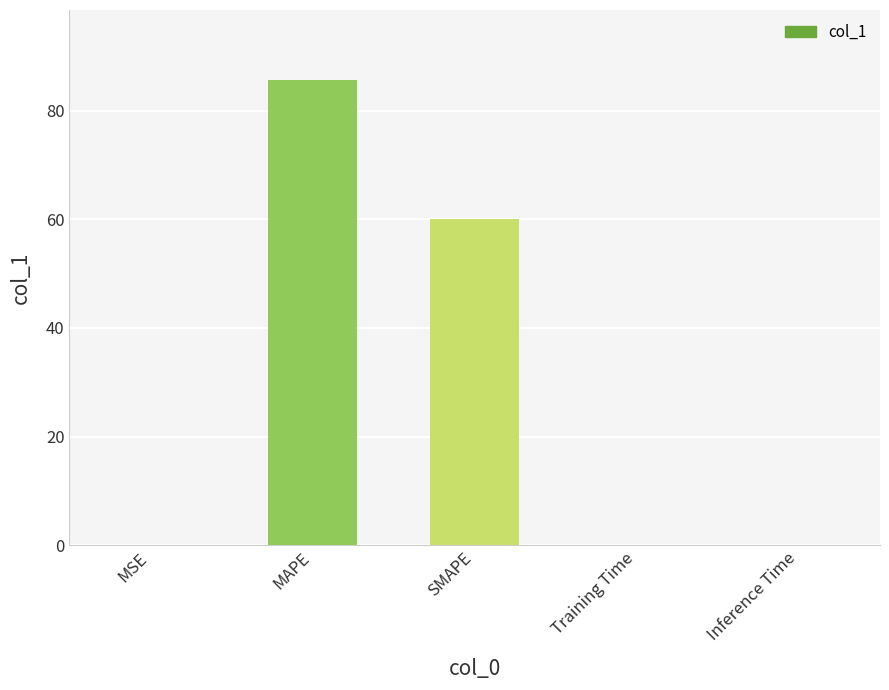

Between MAPE and Inference Time, which is larger?

MAPE